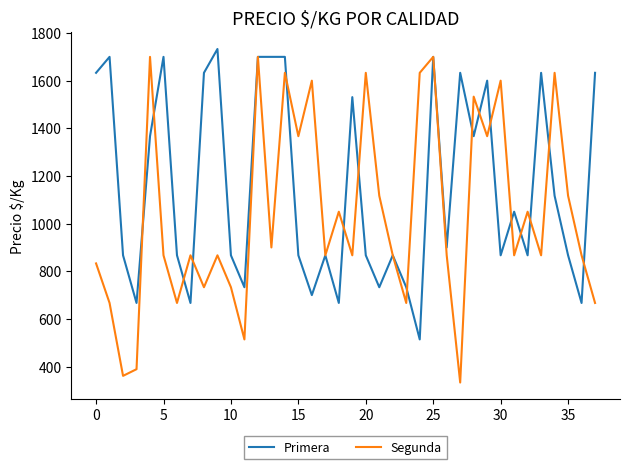

Which series has the widest spread of values?

Segunda